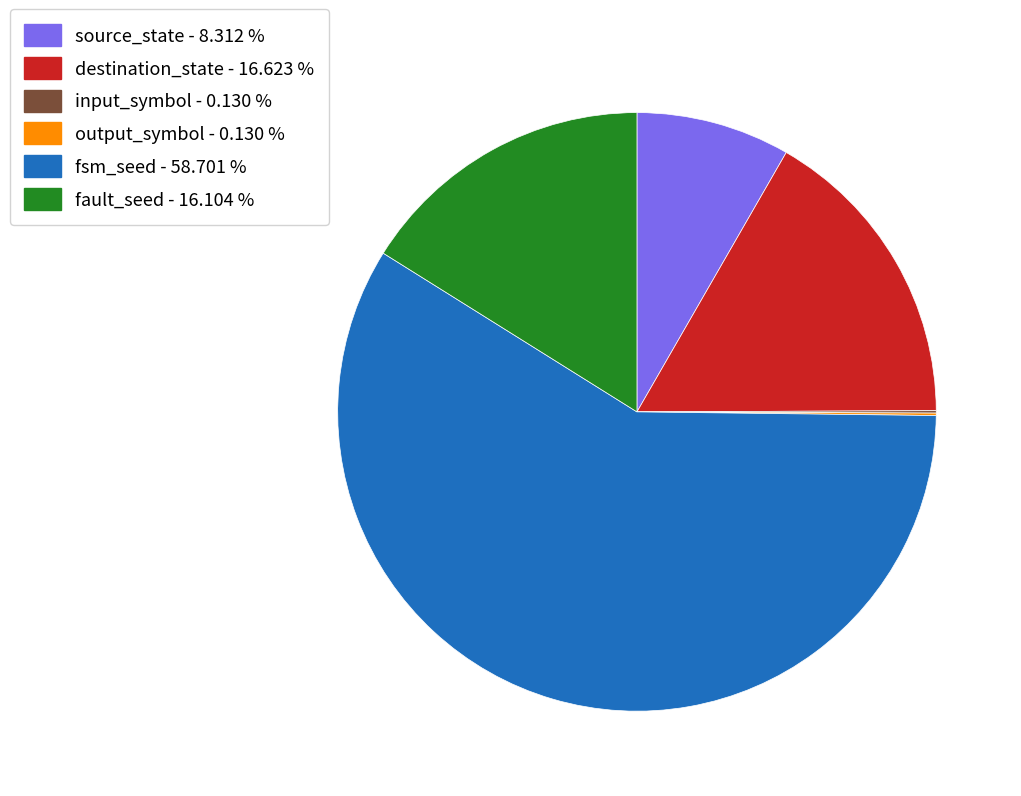

Does any single category account for the majority?

Yes